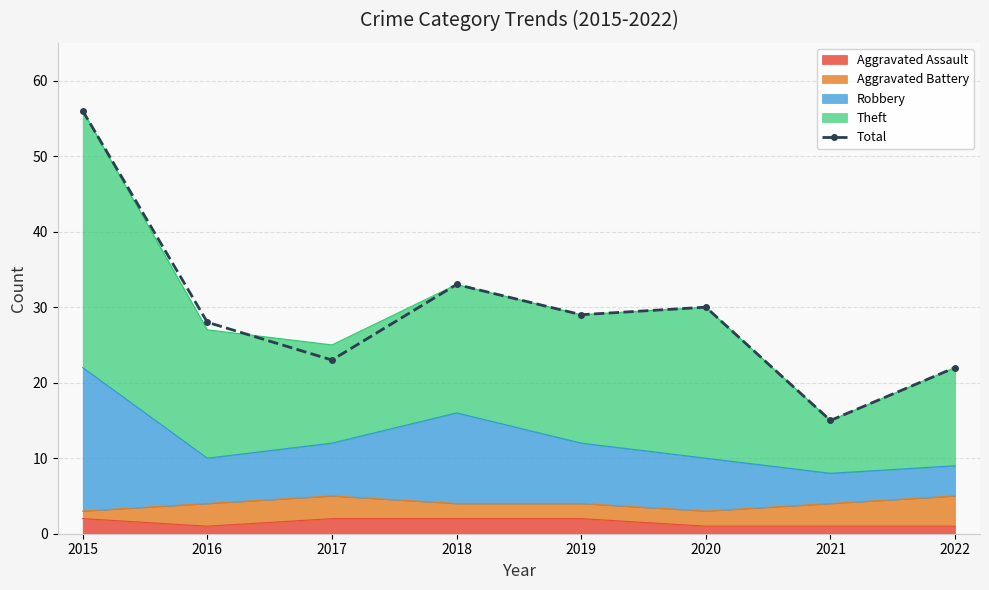

Which category has the lowest value across all series?

2021